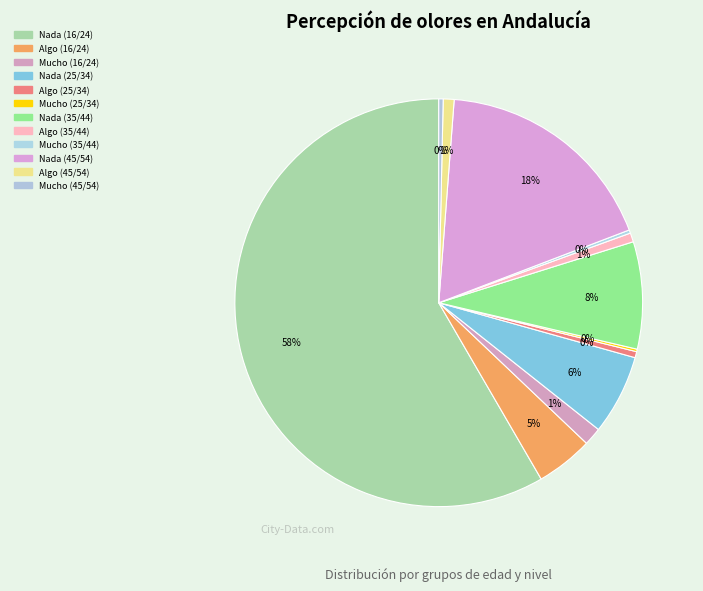

Does Nada (25/34) account for over 50% of the chart?

No